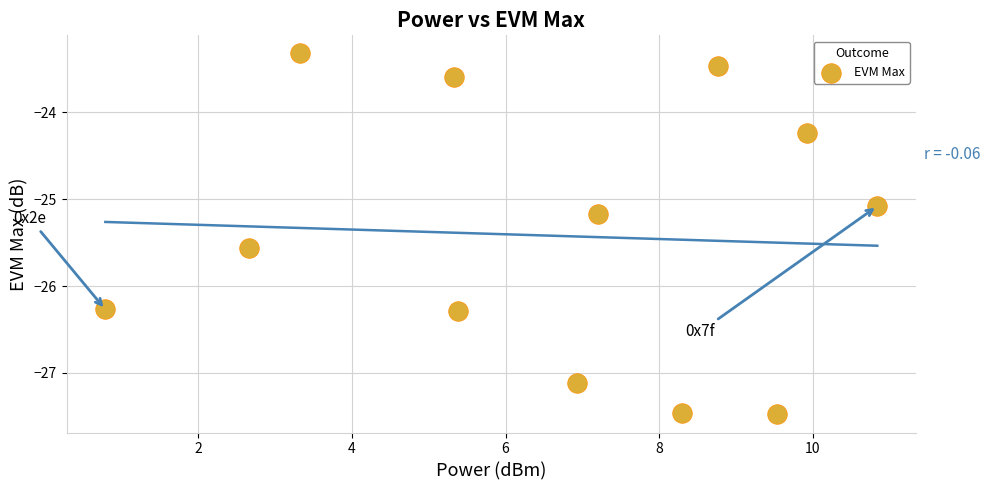

What Y value in the scatter plot is closest to -25?

-25.1